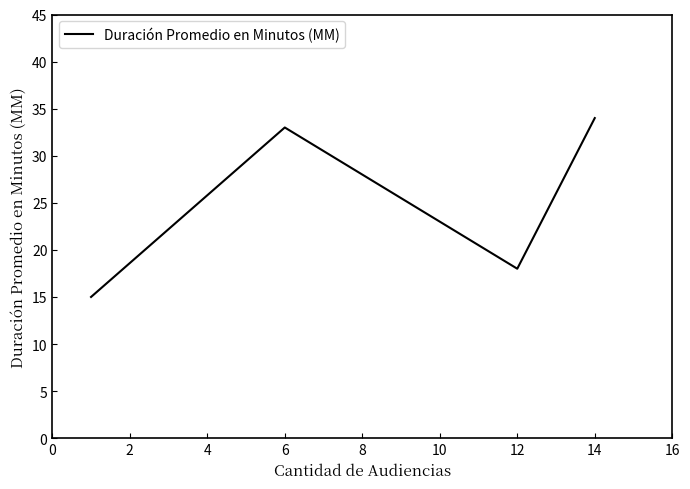

How many interior local peaks (higher than both neighbors) does the data have?

1